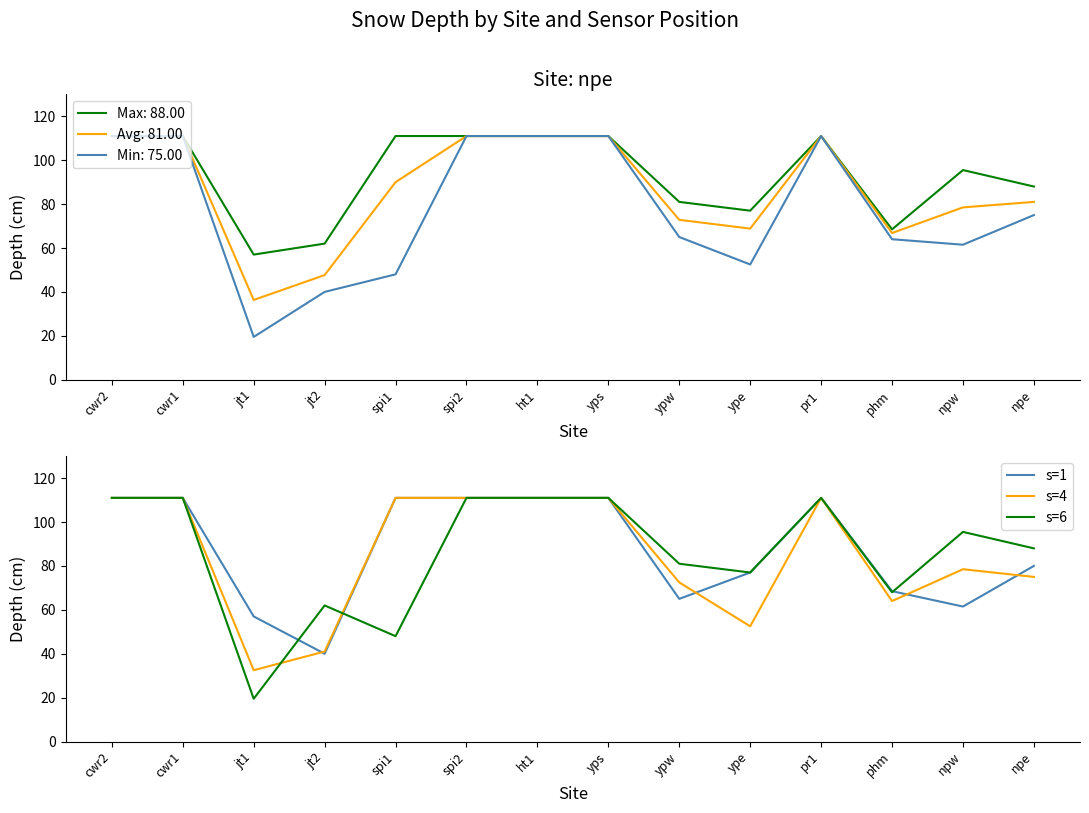

How many lines are shown in the chart?

3